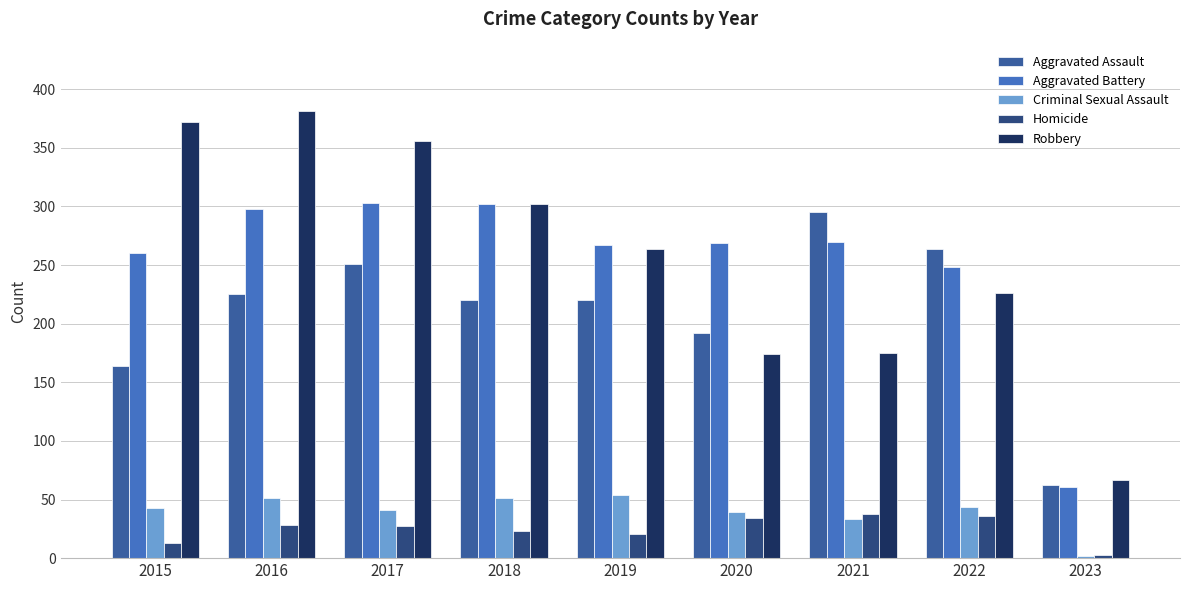

What is the value of the Homicide bar at the 5th from the left?

21